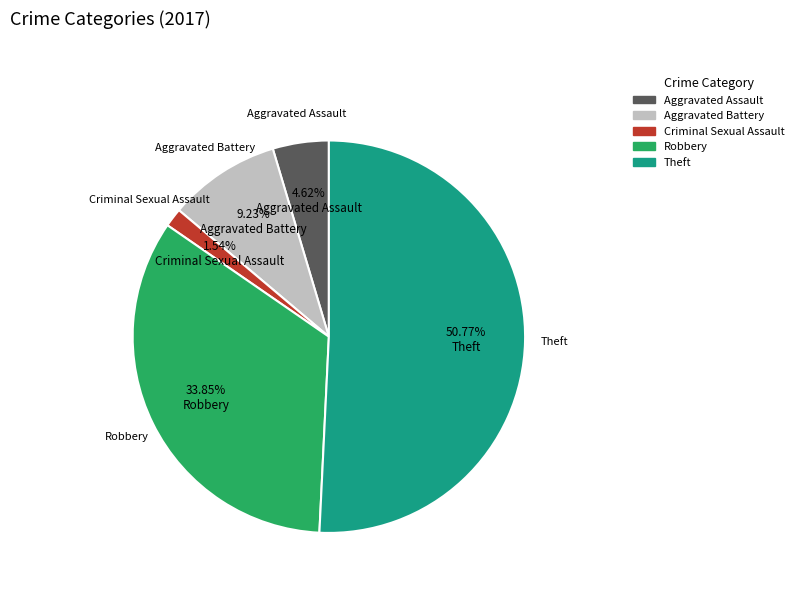

To the nearest percent, what percentage of the pie is Aggravated Assault?

5%